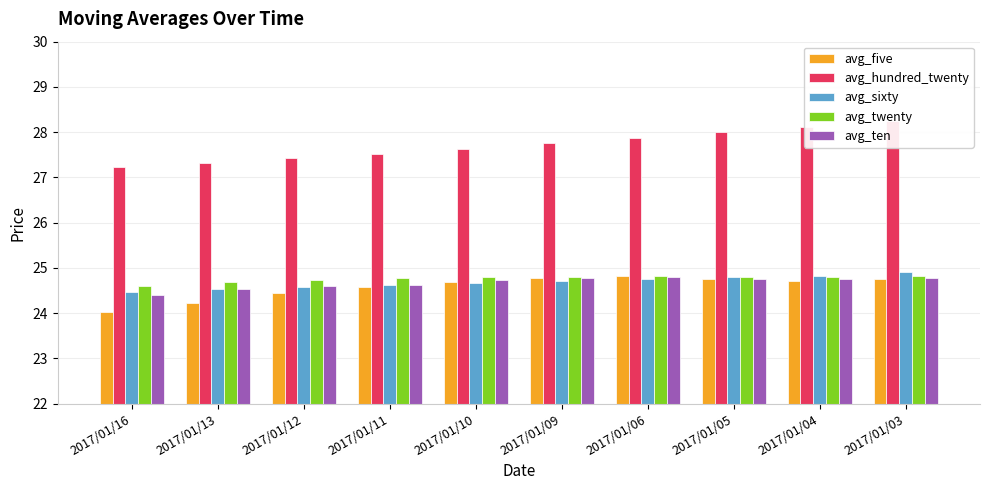

Is it true that avg_ten equals 15.3 at 2017/01/05?

False